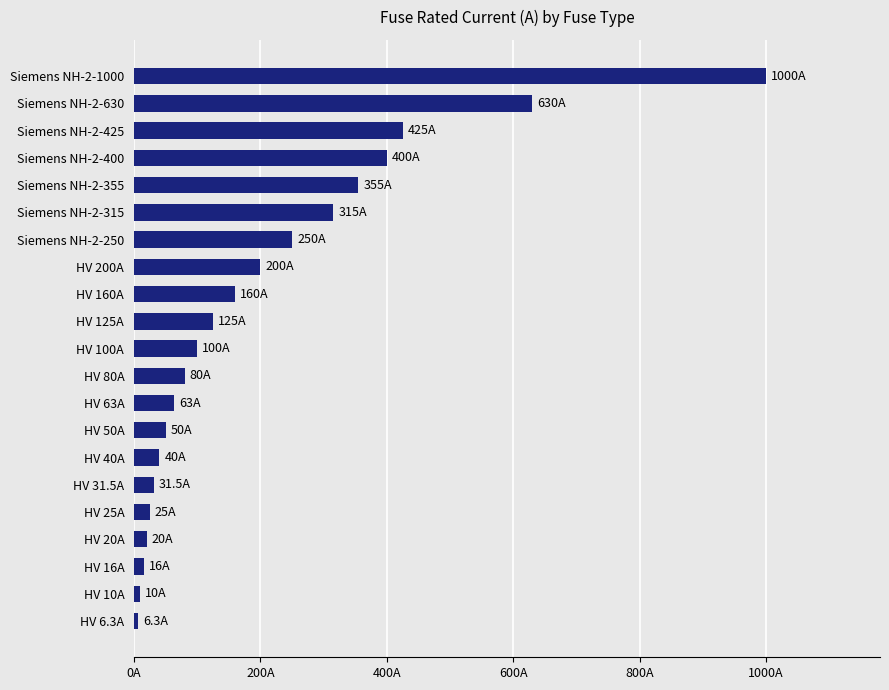

Does the chart contain any negative values?

No